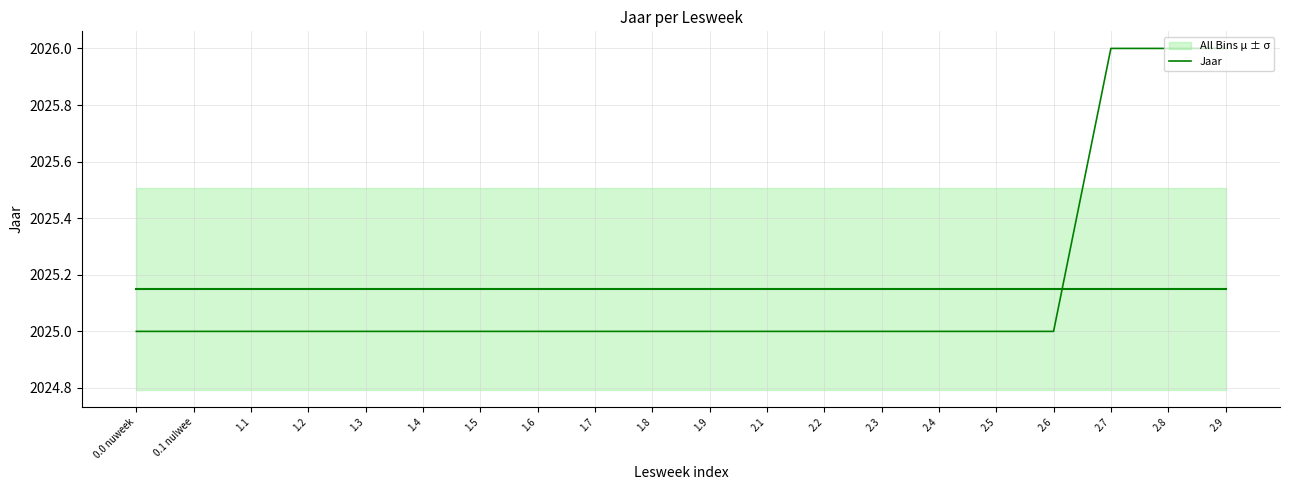

How many values exceed 2025?

3